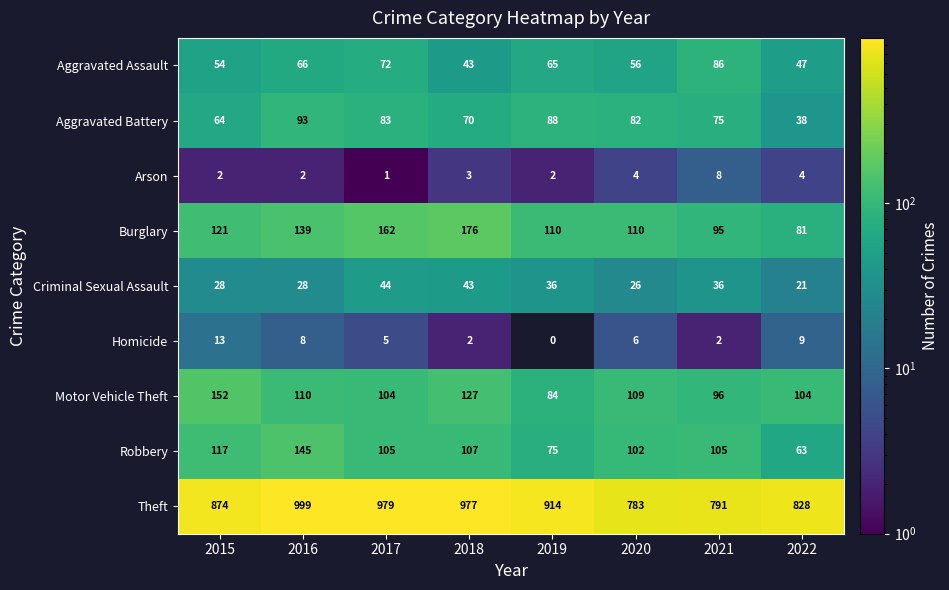

Where is Theft nearest to the value 891?

2015